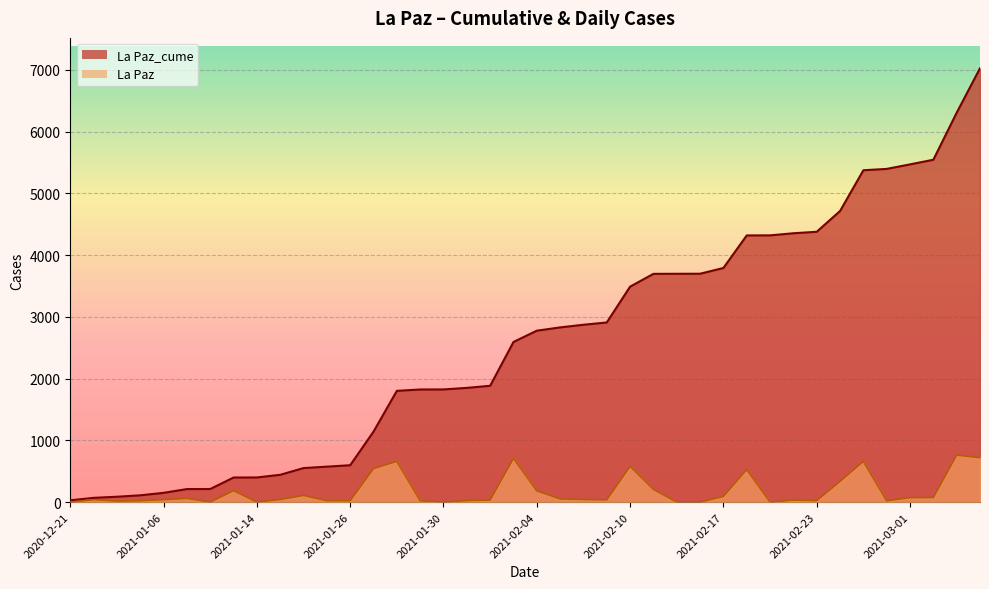

Count the number of categories in the chart.

40